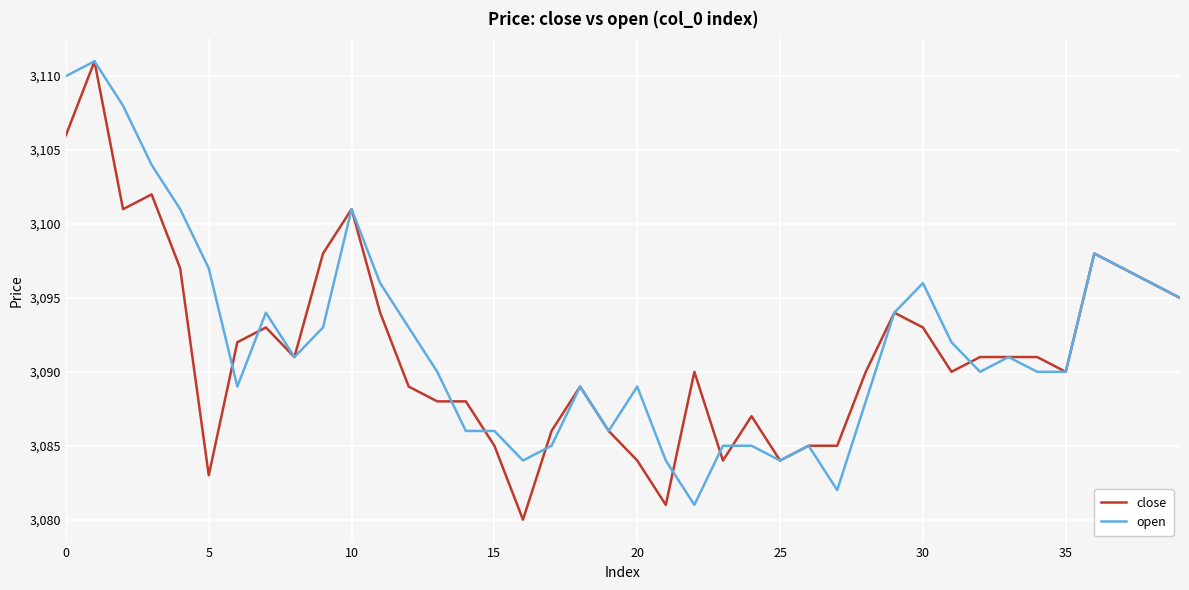

What is the lowest value of the close series?

3080